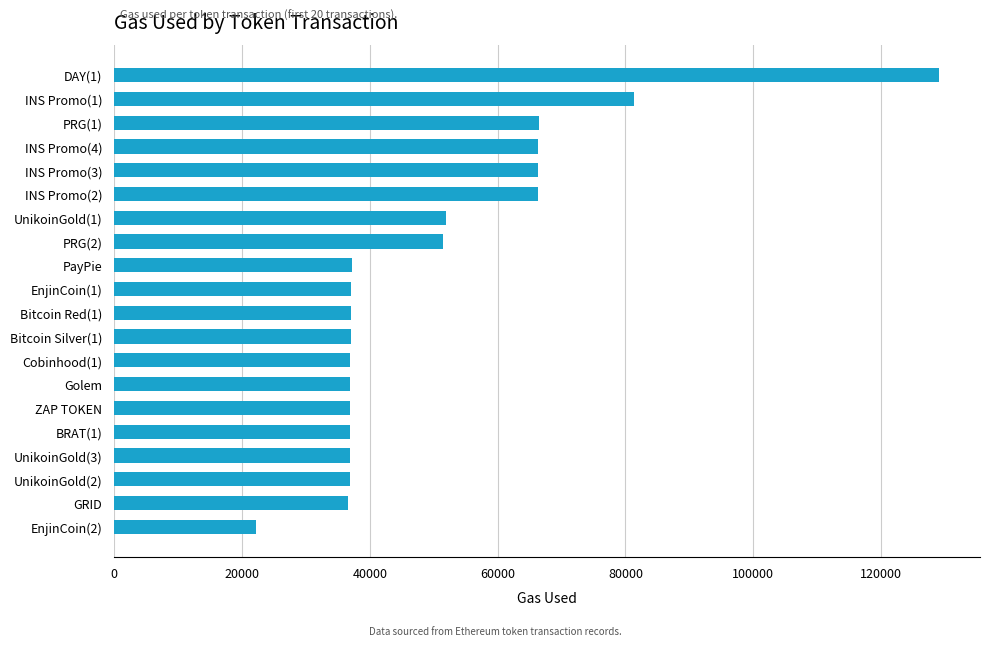

What is the value of the 4th bar from the top?

66290